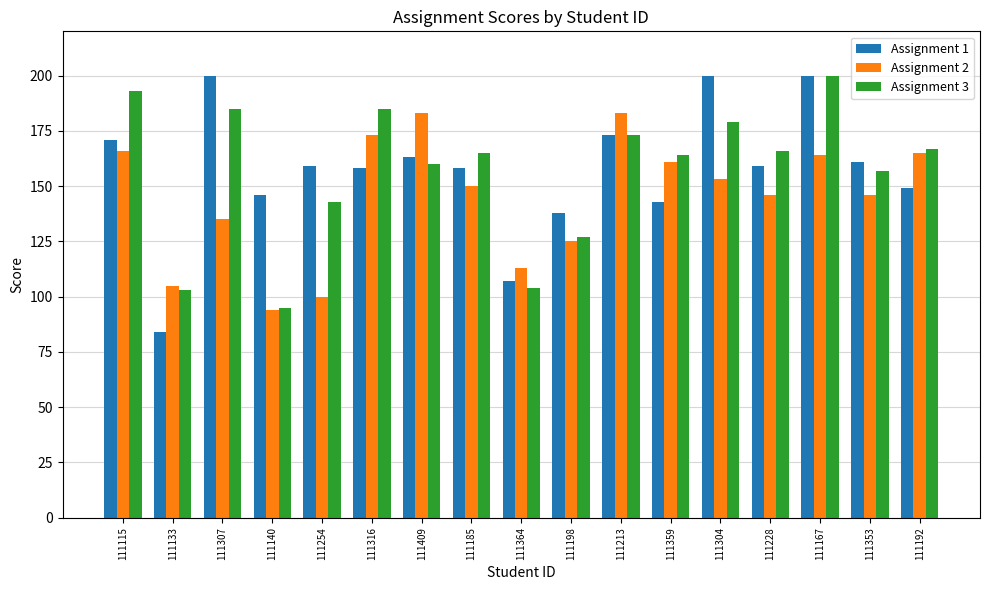

What is the label of the 10th bar from the left?

111198